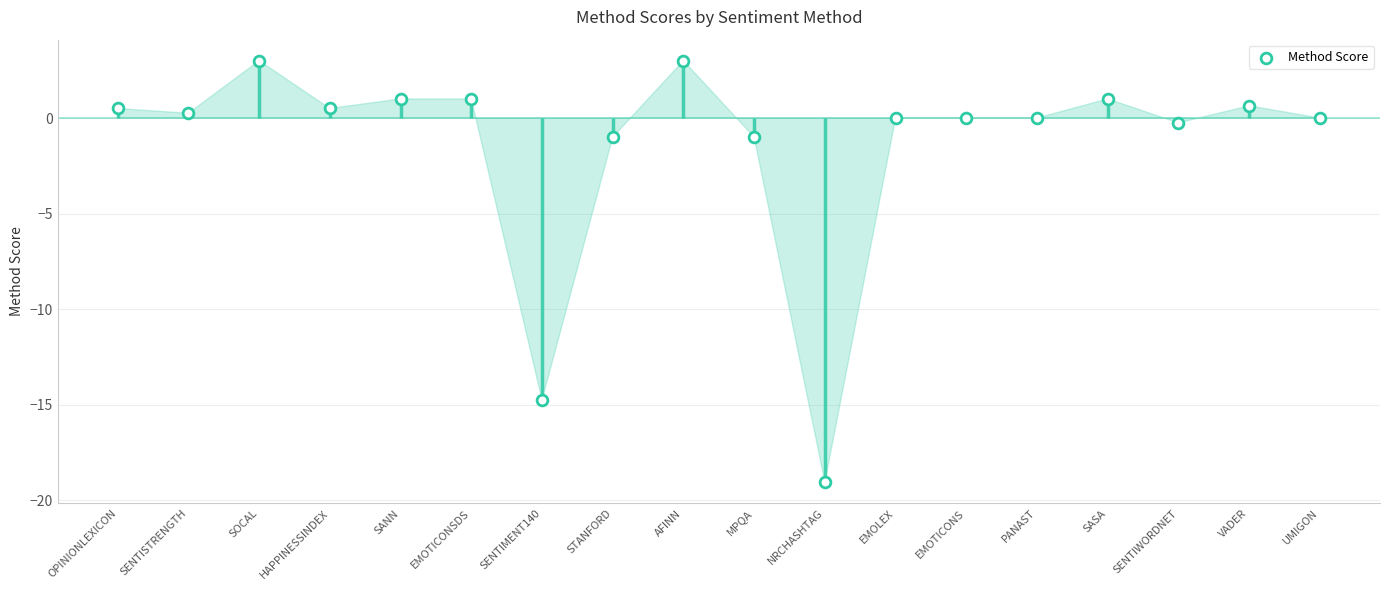

What is the change in value from EMOTICONSDS to PANAST?

-1.0